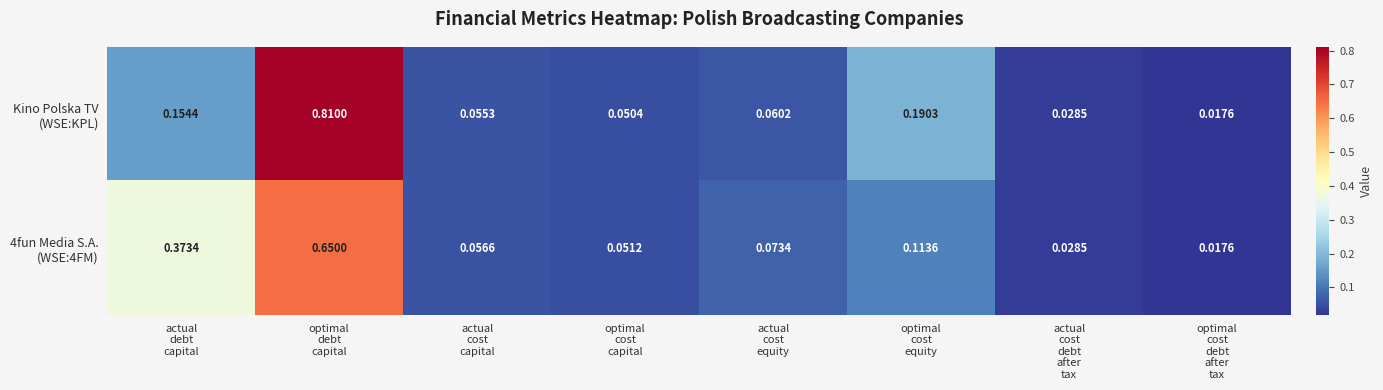

Is the value of 4fun Media S.A. (WSE:4FM) at actual cost debt after tax greater than the value of Kino Polska TV (WSE:KPL) at actual debt capital?

No